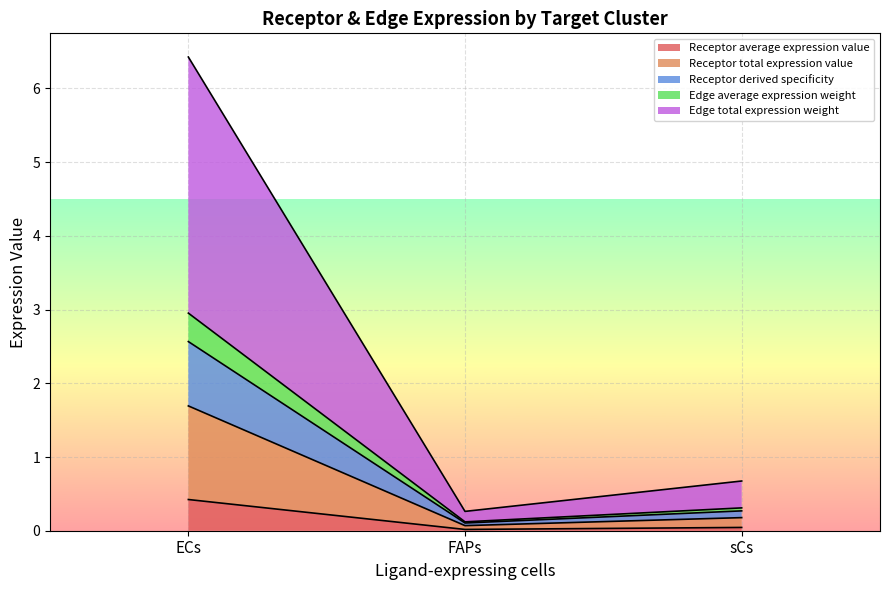

What are all the series names shown in the legend?

Receptor average expression value, Receptor total expression value, Receptor derived specificity, Edge average expression weight, Edge total expression weight